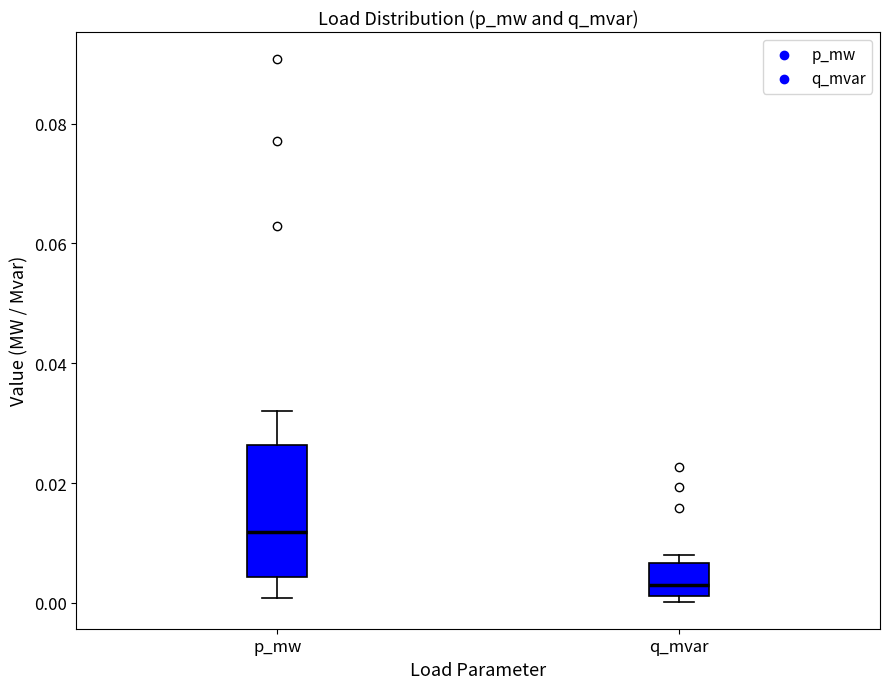

Reading left to right, transcribe this box plot: for each box, give where its median line is, the range the box spans, and where its two whiskers end, as read against the y-axis. The values are not printed on the chart, so give them approximately, as read against the axis.

p_mw: median 0.012, box 0.004 to 0.026, whiskers 0.000 to 0.032
q_mvar: median 0.002 (just above the box's lower edge), box 0.002 to 0.006, whiskers 0.000 to 0.008